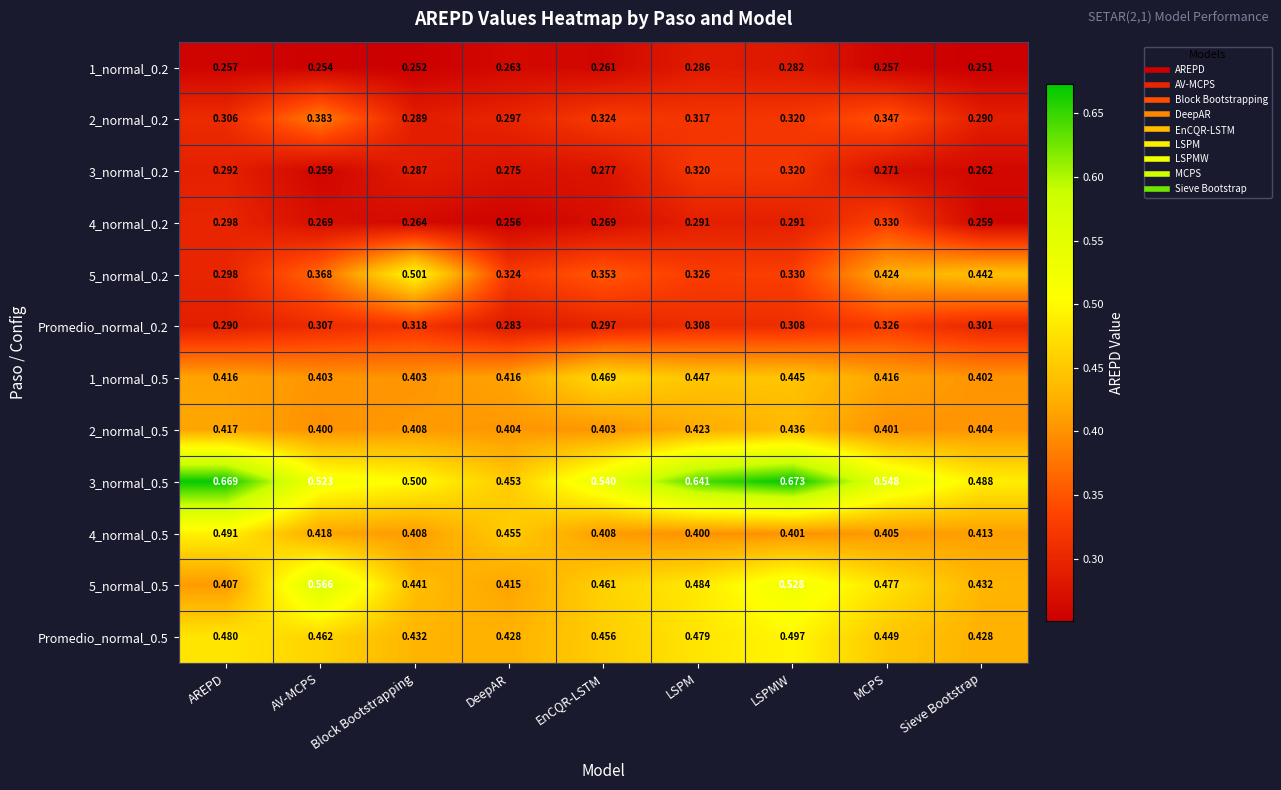

Where is 3_normal_0.2 nearest to the value 0?

AV-MCPS